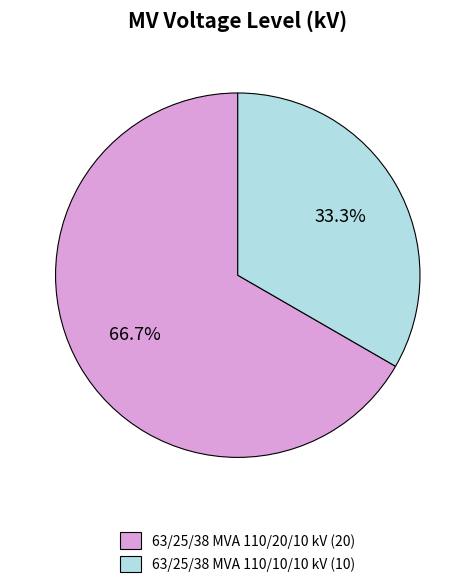

To the nearest percent, what is the combined percentage of 63/25/38 MVA 110/20/10 kV and 63/25/38 MVA 110/10/10 kV?

100%